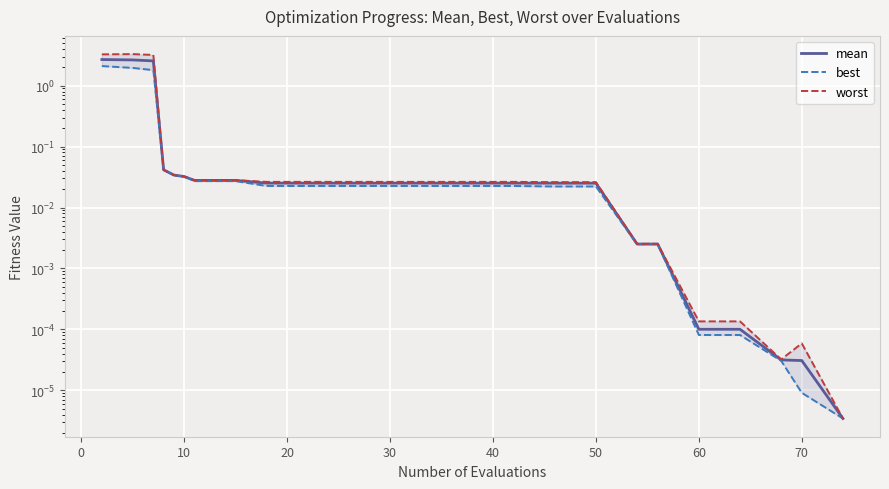

What is the maximum value for mean?

2.7